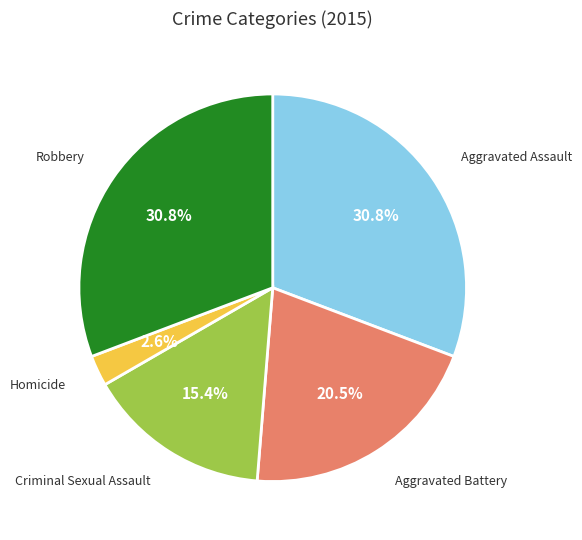

Count the number of slices in the pie.

5